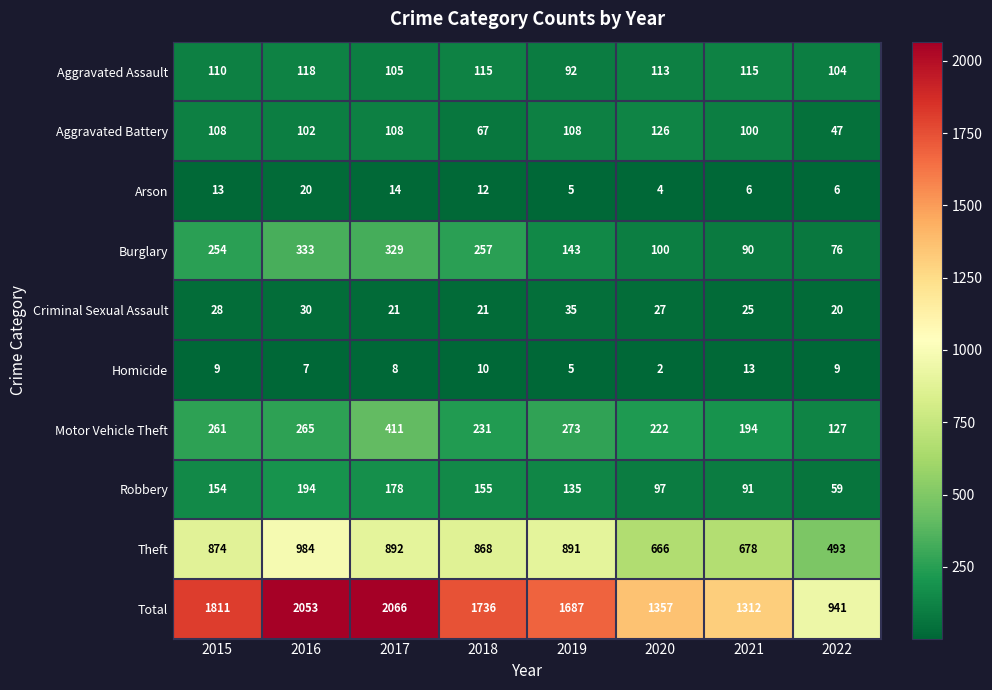

Is the value of Homicide at 2022 greater than the value of Motor Vehicle Theft at 2020?

No